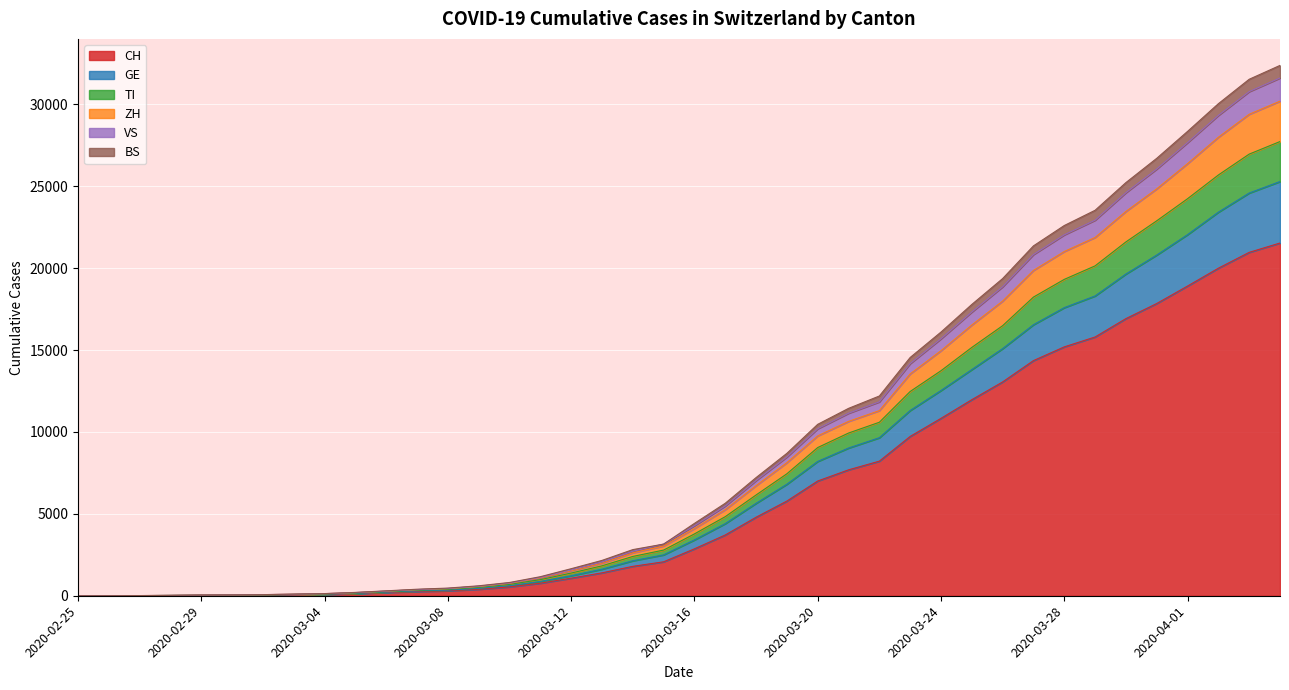

At which label does GE reach its peak?

2020-04-04